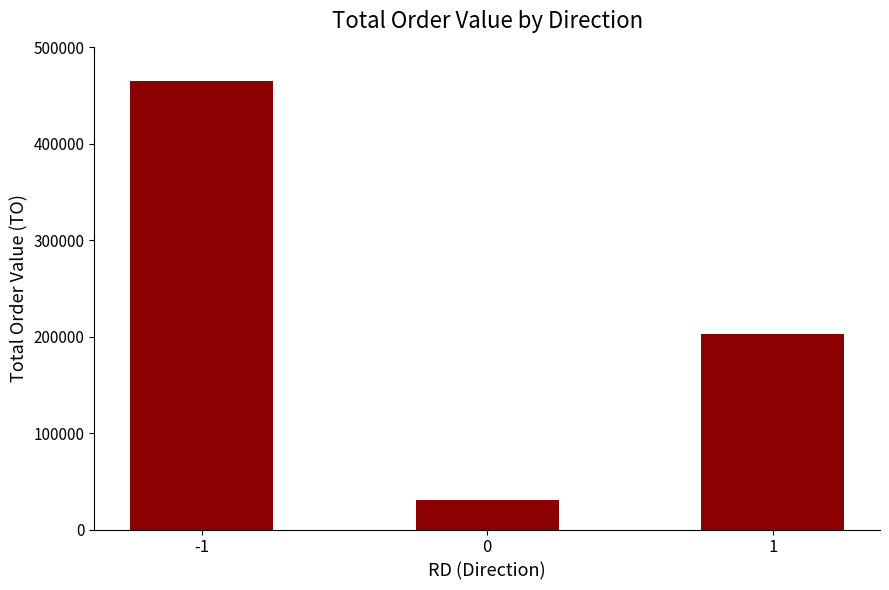

Reading right to left, what are all the values shown in this chart?

202540	30290	465415